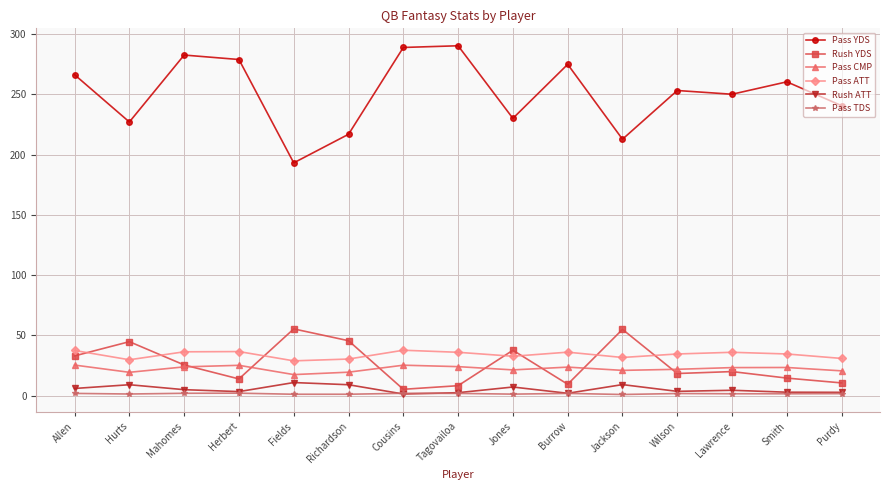

What is the total value across all series at Jackson?

330.6